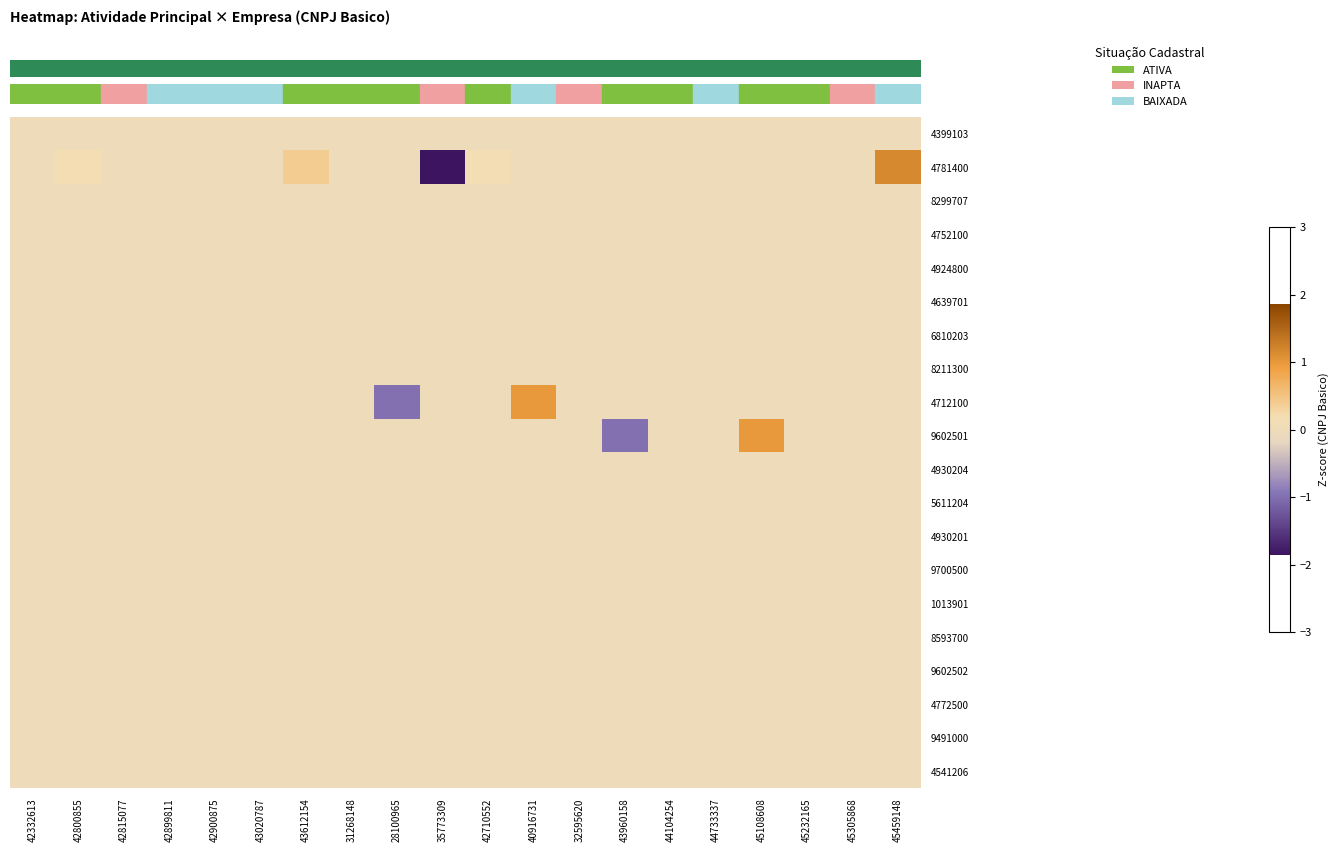

Reading left to right, extract all data points from this chart.

row_0: 42332613=0.0	42800855=0.0	42815077=0.0	42899811=0.0	42900875=0.0	43020787=0.0	43612154=0.0	31268148=0.0	28100965=0.0	35773309=0.0	42710552=0.0	40916731=0.0	32595620=0.0	43960158=0.0	44104254=0.0	44733337=0.0	45108608=0.0	45232165=0.0	45305868=0.0	45459148=0.0
row_1: 42332613=0.0	42800855=0.2	42815077=0.0	42899811=0.0	42900875=0.0	43020787=0.0	43612154=0.4	31268148=0.0	28100965=0.0	35773309=-1.9	42710552=0.1	40916731=0.0	32595620=0.0	43960158=0.0	44104254=0.0	44733337=0.0	45108608=0.0	45232165=0.0	45305868=0.0	45459148=1.2
row_2: 42332613=0.0	42800855=0.0	42815077=0.0	42899811=0.0	42900875=0.0	43020787=0.0	43612154=0.0	31268148=0.0	28100965=0.0	35773309=0.0	42710552=0.0	40916731=0.0	32595620=0.0	43960158=0.0	44104254=0.0	44733337=0.0	45108608=0.0	45232165=0.0	45305868=0.0	45459148=0.0
row_3: 42332613=0.0	42800855=0.0	42815077=0.0	42899811=0.0	42900875=0.0	43020787=0.0	43612154=0.0	31268148=0.0	28100965=0.0	35773309=0.0	42710552=0.0	40916731=0.0	32595620=0.0	43960158=0.0	44104254=0.0	44733337=0.0	45108608=0.0	45232165=0.0	45305868=0.0	45459148=0.0
row_4: 42332613=0.0	42800855=0.0	42815077=0.0	42899811=0.0	42900875=0.0	43020787=0.0	43612154=0.0	31268148=0.0	28100965=0.0	35773309=0.0	42710552=0.0	40916731=0.0	32595620=0.0	43960158=0.0	44104254=0.0	44733337=0.0	45108608=0.0	45232165=0.0	45305868=0.0	45459148=0.0
row_5: 42332613=0.0	42800855=0.0	42815077=0.0	42899811=0.0	42900875=0.0	43020787=0.0	43612154=0.0	31268148=0.0	28100965=0.0	35773309=0.0	42710552=0.0	40916731=0.0	32595620=0.0	43960158=0.0	44104254=0.0	44733337=0.0	45108608=0.0	45232165=0.0	45305868=0.0	45459148=0.0
row_6: 42332613=0.0	42800855=0.0	42815077=0.0	42899811=0.0	42900875=0.0	43020787=0.0	43612154=0.0	31268148=0.0	28100965=0.0	35773309=0.0	42710552=0.0	40916731=0.0	32595620=0.0	43960158=0.0	44104254=0.0	44733337=0.0	45108608=0.0	45232165=0.0	45305868=0.0	45459148=0.0
row_7: 42332613=0.0	42800855=0.0	42815077=0.0	42899811=0.0	42900875=0.0	43020787=0.0	43612154=0.0	31268148=0.0	28100965=0.0	35773309=0.0	42710552=0.0	40916731=0.0	32595620=0.0	43960158=0.0	44104254=0.0	44733337=0.0	45108608=0.0	45232165=0.0	45305868=0.0	45459148=0.0
row_8: 42332613=0.0	42800855=0.0	42815077=0.0	42899811=0.0	42900875=0.0	43020787=0.0	43612154=0.0	31268148=0.0	28100965=-1.0	35773309=0.0	42710552=0.0	40916731=1.0	32595620=0.0	43960158=0.0	44104254=0.0	44733337=0.0	45108608=0.0	45232165=0.0	45305868=0.0	45459148=0.0
row_9: 42332613=0.0	42800855=0.0	42815077=0.0	42899811=0.0	42900875=0.0	43020787=0.0	43612154=0.0	31268148=0.0	28100965=0.0	35773309=0.0	42710552=0.0	40916731=0.0	32595620=0.0	43960158=-1.0	44104254=0.0	44733337=0.0	45108608=1.0	45232165=0.0	45305868=0.0	45459148=0.0
row_10: 42332613=0.0	42800855=0.0	42815077=0.0	42899811=0.0	42900875=0.0	43020787=0.0	43612154=0.0	31268148=0.0	28100965=0.0	35773309=0.0	42710552=0.0	40916731=0.0	32595620=0.0	43960158=0.0	44104254=0.0	44733337=0.0	45108608=0.0	45232165=0.0	45305868=0.0	45459148=0.0
row_11: 42332613=0.0	42800855=0.0	42815077=0.0	42899811=0.0	42900875=0.0	43020787=0.0	43612154=0.0	31268148=0.0	28100965=0.0	35773309=0.0	42710552=0.0	40916731=0.0	32595620=0.0	43960158=0.0	44104254=0.0	44733337=0.0	45108608=0.0	45232165=0.0	45305868=0.0	45459148=0.0
row_12: 42332613=0.0	42800855=0.0	42815077=0.0	42899811=0.0	42900875=0.0	43020787=0.0	43612154=0.0	31268148=0.0	28100965=0.0	35773309=0.0	42710552=0.0	40916731=0.0	32595620=0.0	43960158=0.0	44104254=0.0	44733337=0.0	45108608=0.0	45232165=0.0	45305868=0.0	45459148=0.0
row_13: 42332613=0.0	42800855=0.0	42815077=0.0	42899811=0.0	42900875=0.0	43020787=0.0	43612154=0.0	31268148=0.0	28100965=0.0	35773309=0.0	42710552=0.0	40916731=0.0	32595620=0.0	43960158=0.0	44104254=0.0	44733337=0.0	45108608=0.0	45232165=0.0	45305868=0.0	45459148=0.0
row_14: 42332613=0.0	42800855=0.0	42815077=0.0	42899811=0.0	42900875=0.0	43020787=0.0	43612154=0.0	31268148=0.0	28100965=0.0	35773309=0.0	42710552=0.0	40916731=0.0	32595620=0.0	43960158=0.0	44104254=0.0	44733337=0.0	45108608=0.0	45232165=0.0	45305868=0.0	45459148=0.0
row_15: 42332613=0.0	42800855=0.0	42815077=0.0	42899811=0.0	42900875=0.0	43020787=0.0	43612154=0.0	31268148=0.0	28100965=0.0	35773309=0.0	42710552=0.0	40916731=0.0	32595620=0.0	43960158=0.0	44104254=0.0	44733337=0.0	45108608=0.0	45232165=0.0	45305868=0.0	45459148=0.0
row_16: 42332613=0.0	42800855=0.0	42815077=0.0	42899811=0.0	42900875=0.0	43020787=0.0	43612154=0.0	31268148=0.0	28100965=0.0	35773309=0.0	42710552=0.0	40916731=0.0	32595620=0.0	43960158=0.0	44104254=0.0	44733337=0.0	45108608=0.0	45232165=0.0	45305868=0.0	45459148=0.0
row_17: 42332613=0.0	42800855=0.0	42815077=0.0	42899811=0.0	42900875=0.0	43020787=0.0	43612154=0.0	31268148=0.0	28100965=0.0	35773309=0.0	42710552=0.0	40916731=0.0	32595620=0.0	43960158=0.0	44104254=0.0	44733337=0.0	45108608=0.0	45232165=0.0	45305868=0.0	45459148=0.0
row_18: 42332613=0.0	42800855=0.0	42815077=0.0	42899811=0.0	42900875=0.0	43020787=0.0	43612154=0.0	31268148=0.0	28100965=0.0	35773309=0.0	42710552=0.0	40916731=0.0	32595620=0.0	43960158=0.0	44104254=0.0	44733337=0.0	45108608=0.0	45232165=0.0	45305868=0.0	45459148=0.0
row_19: 42332613=0.0	42800855=0.0	42815077=0.0	42899811=0.0	42900875=0.0	43020787=0.0	43612154=0.0	31268148=0.0	28100965=0.0	35773309=0.0	42710552=0.0	40916731=0.0	32595620=0.0	43960158=0.0	44104254=0.0	44733337=0.0	45108608=0.0	45232165=0.0	45305868=0.0	45459148=0.0